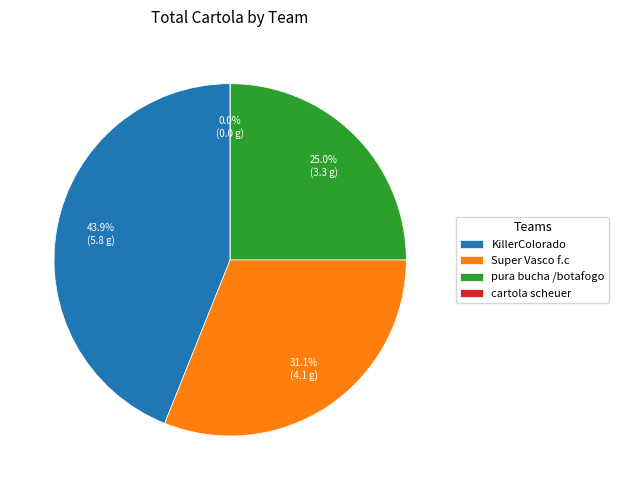

Is KillerColorado the majority of the pie?

No